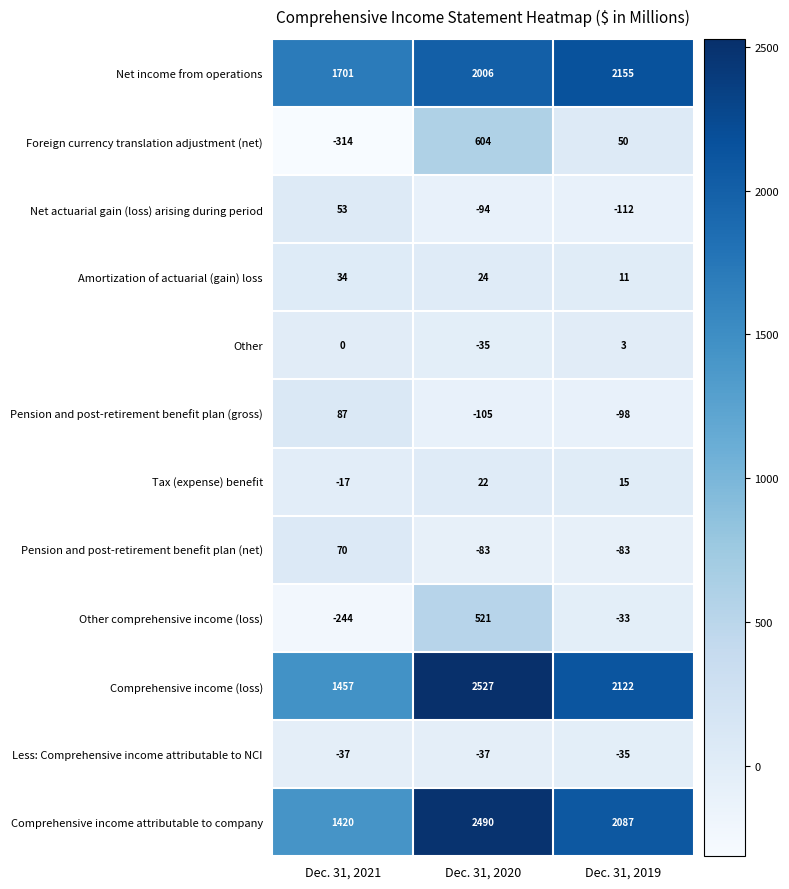

Which category has the lowest value across all series?

Dec. 31, 2021